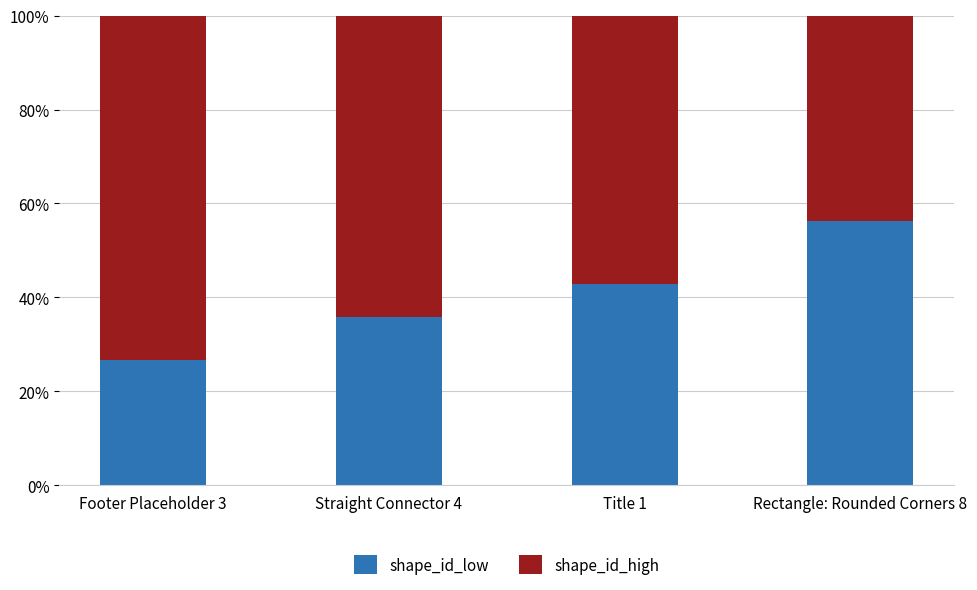

What is the total value across all series at Straight Connector 4?

100.0